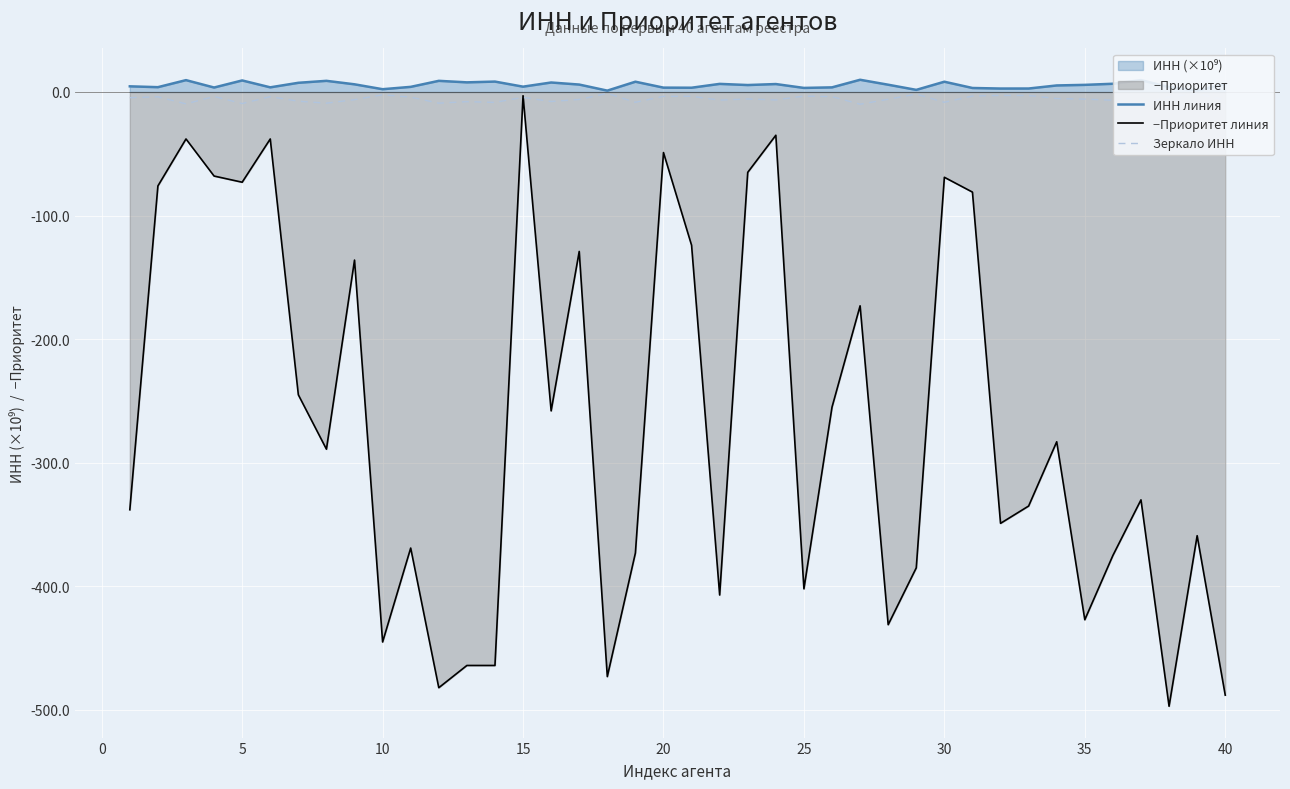

Which series has the widest spread of values?

−Приоритет линия